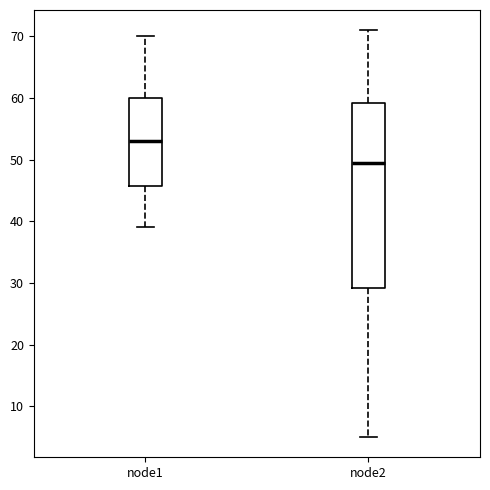

Which box has the lowest median line?

node2